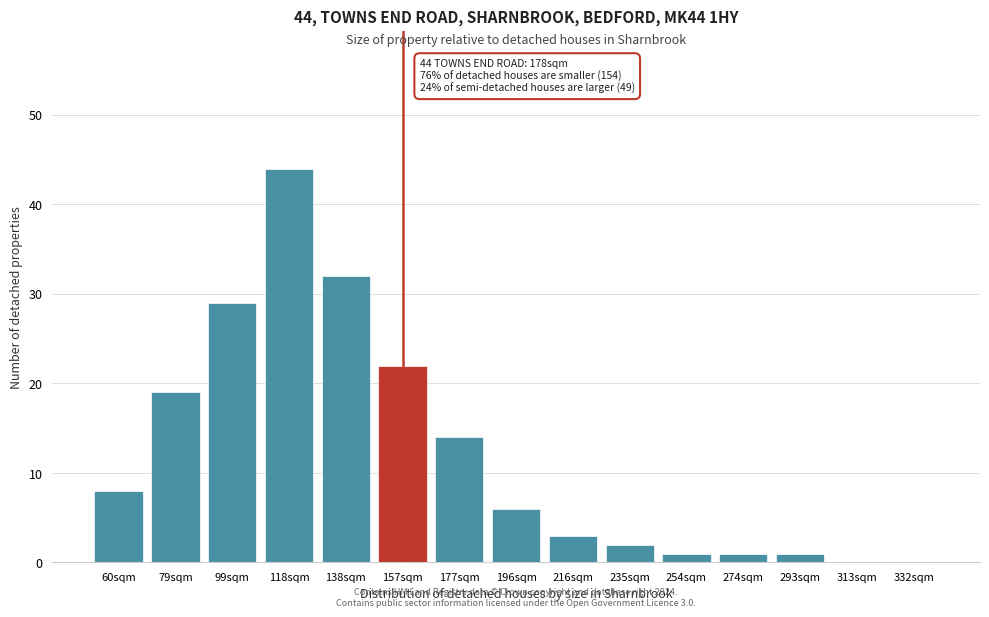

Reading left to right, what are all the values shown in this chart?

60sqm=8	79sqm=19	99sqm=29	118sqm=44	138sqm=32	157sqm=22	177sqm=14	196sqm=6	216sqm=3	235sqm=2	254sqm=1	274sqm=1	293sqm=1	313sqm=0	332sqm=0